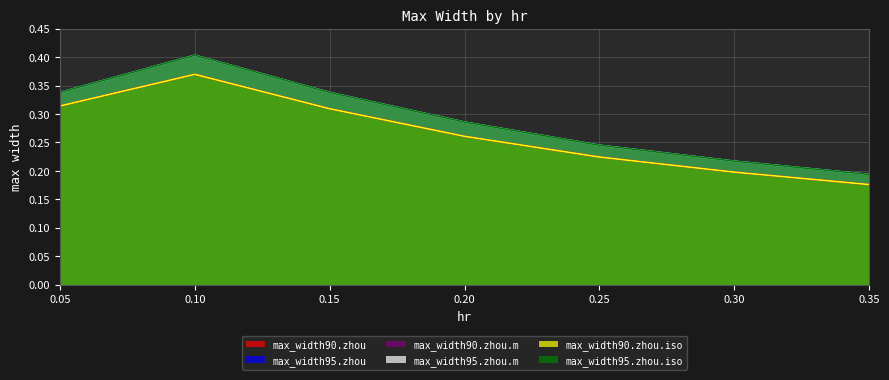

Where is the first local maximum for max_width90.zhou?

0.1